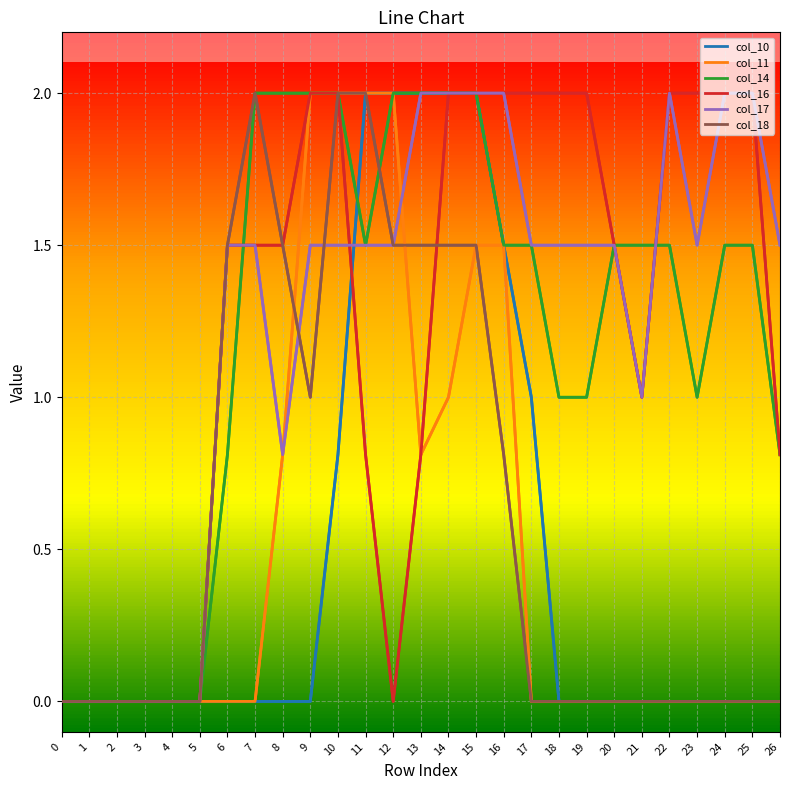

Where is col_16 nearest to the value 1?

21